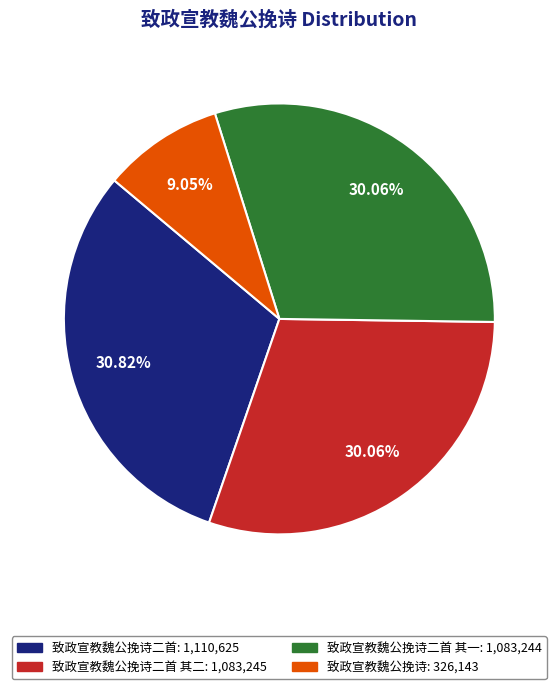

To the nearest percent, what is the difference between the largest and smallest slice percentages?

22%